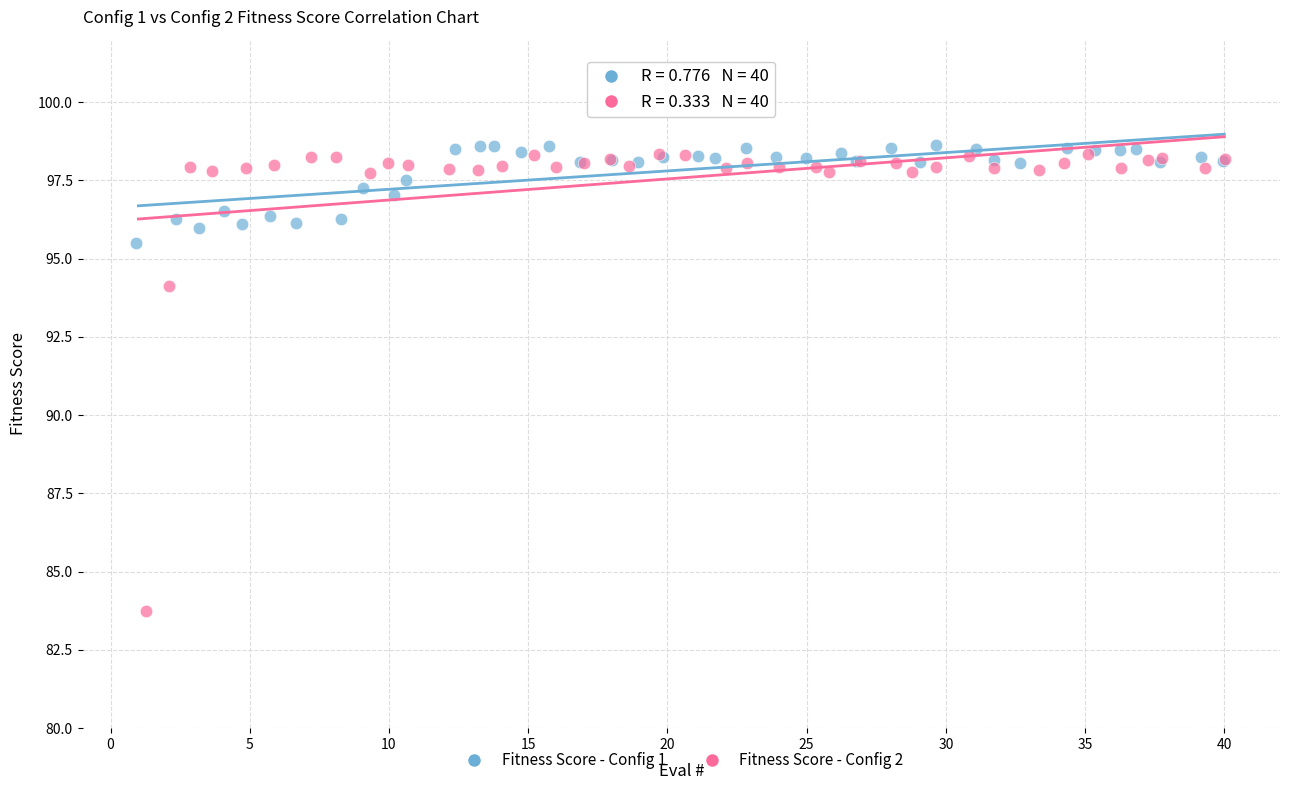

Which series contains the lowest Y value?

Fitness Score - Config 2